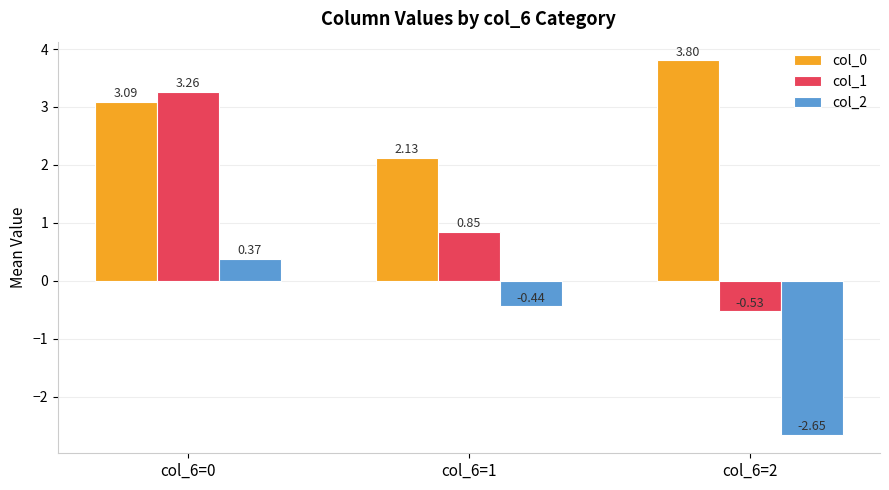

What is the value of the col_0 bar at the 1st from the left?

3.1